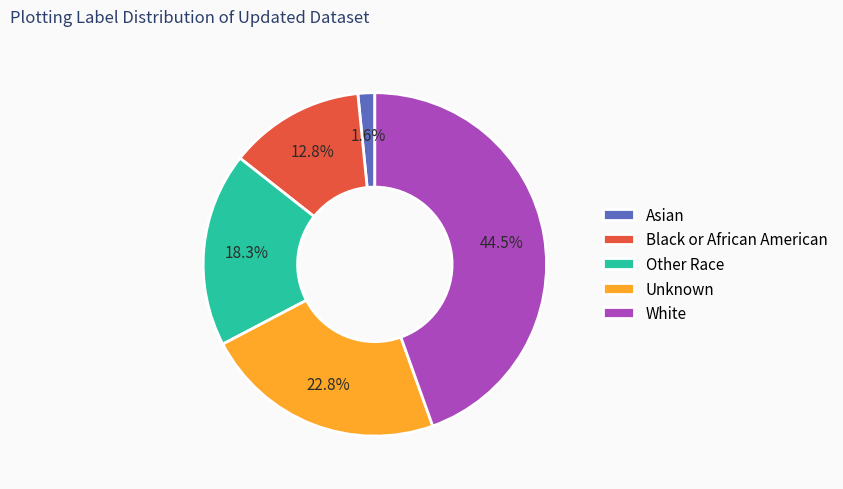

Which category has the biggest portion of the pie?

White